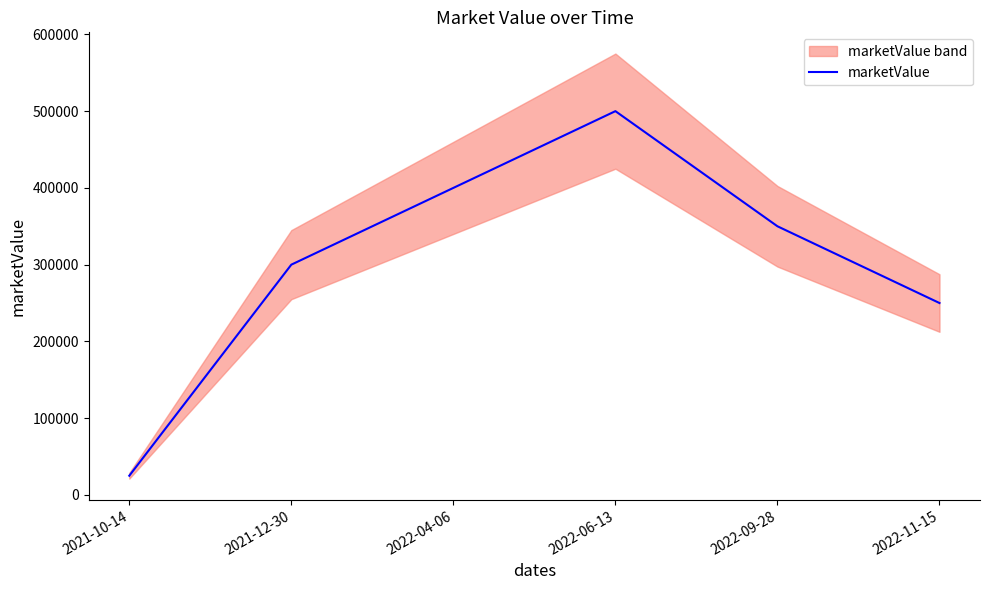

List the labels in order of value, largest first.

2022-06-13, 2022-04-06, 2022-09-28, 2021-12-30, 2022-11-15, 2021-10-14